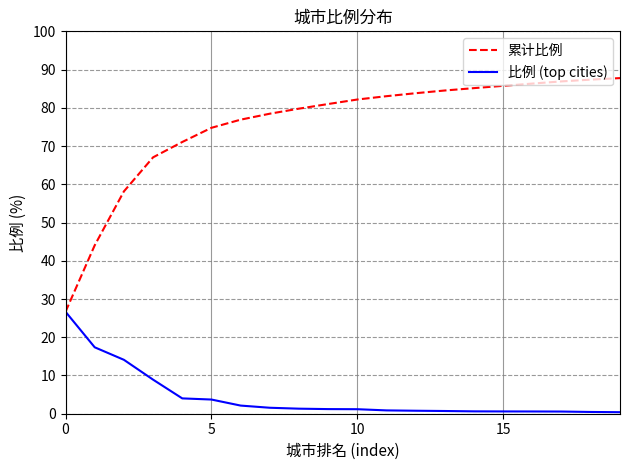

What is the difference between the maximum and minimum values in the 累计比例 series?

61.1